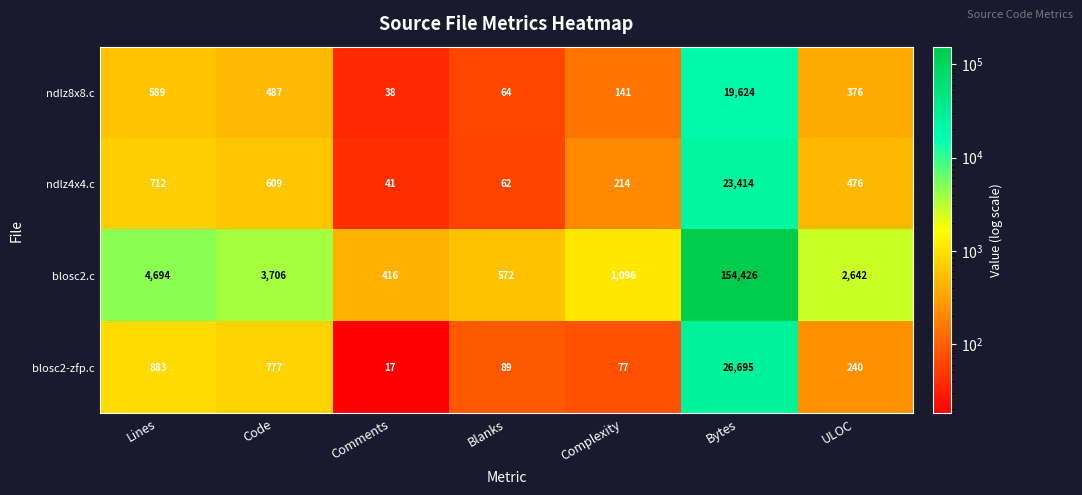

True or false: blosc2.c has a value of 3706 at Code.

True